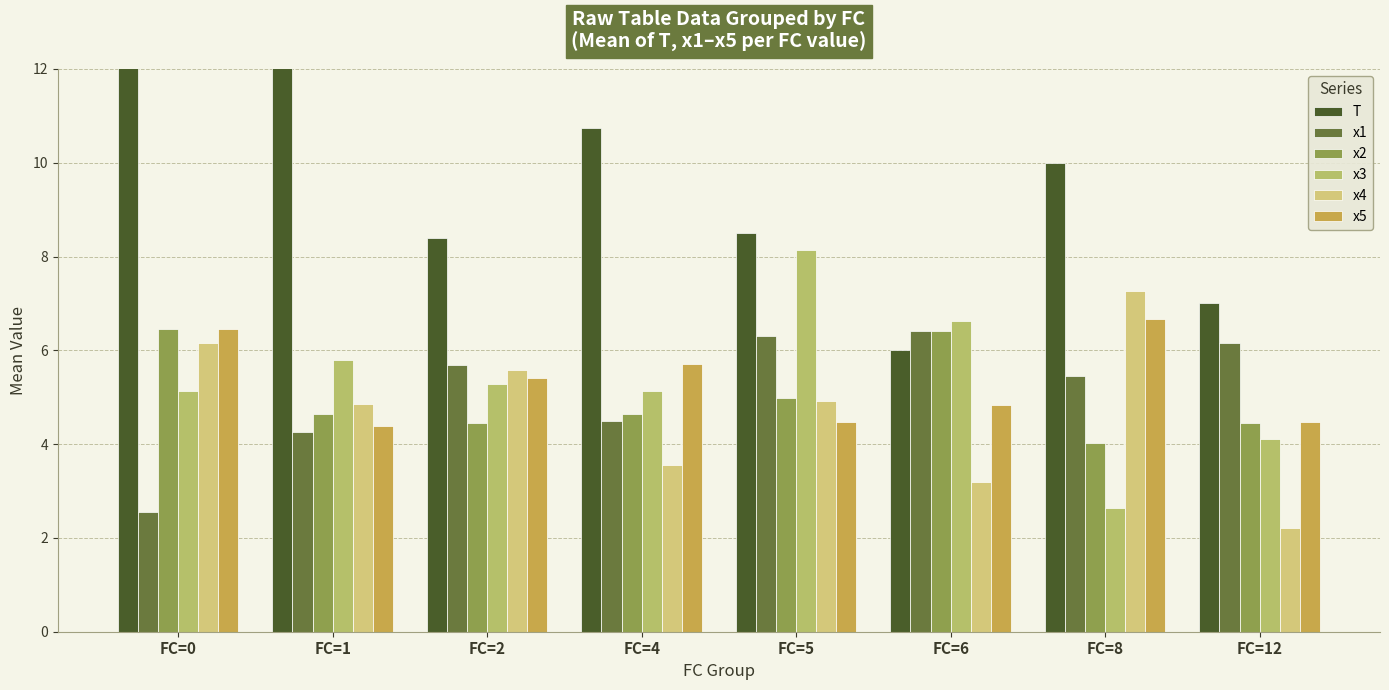

How many values in the x5 series exceed 5?

4